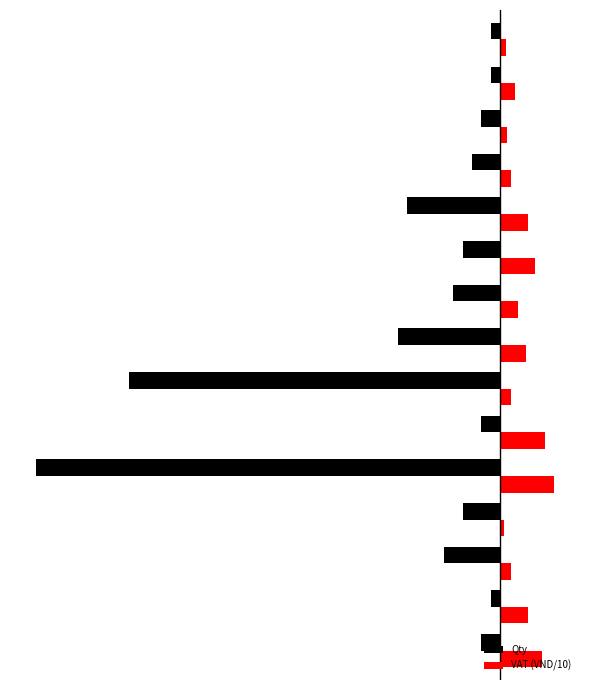

Which series has the largest total across all categories?

VAT (VND/10)